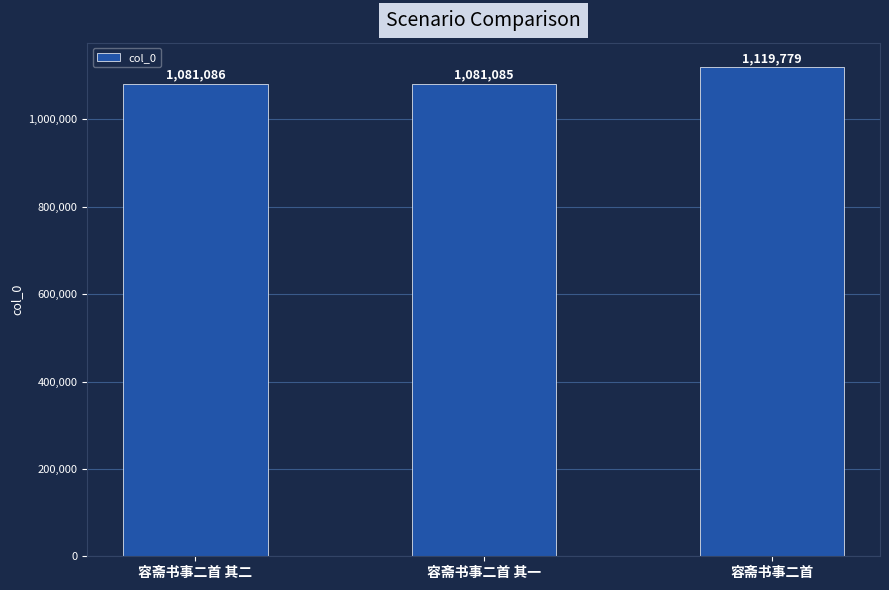

Is it true that the value at 容斋书事二首 is 1119779?

True